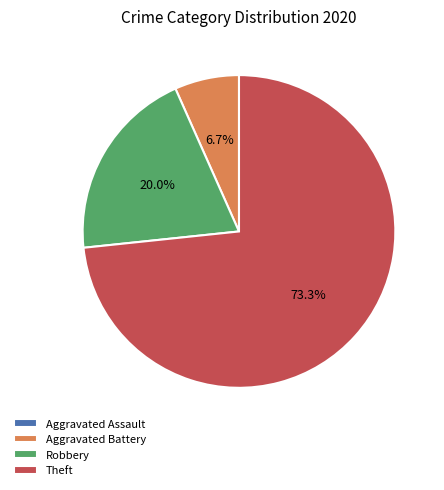

Which category has the biggest portion of the pie?

Theft